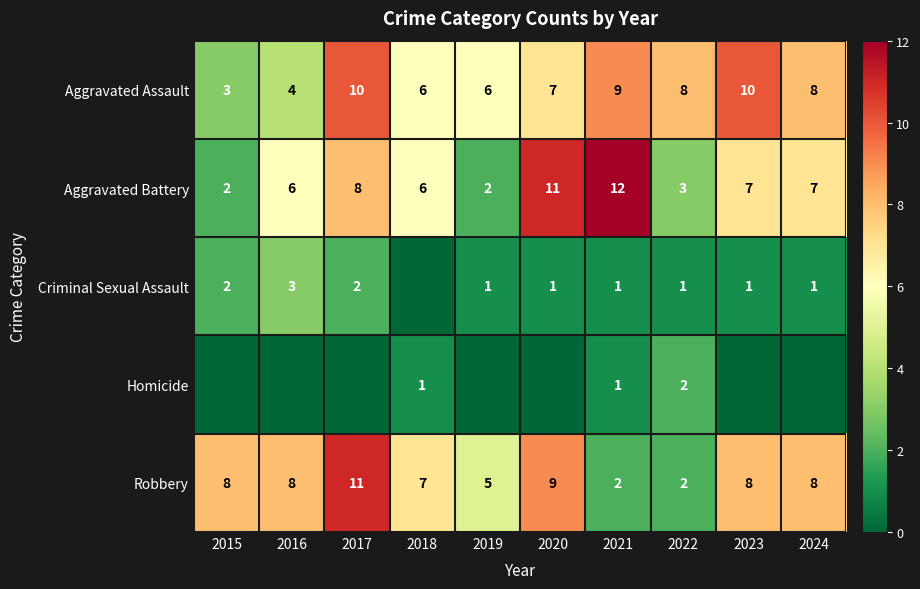

Is the value of Robbery at 2024 greater than the value of Homicide at 2022?

Yes